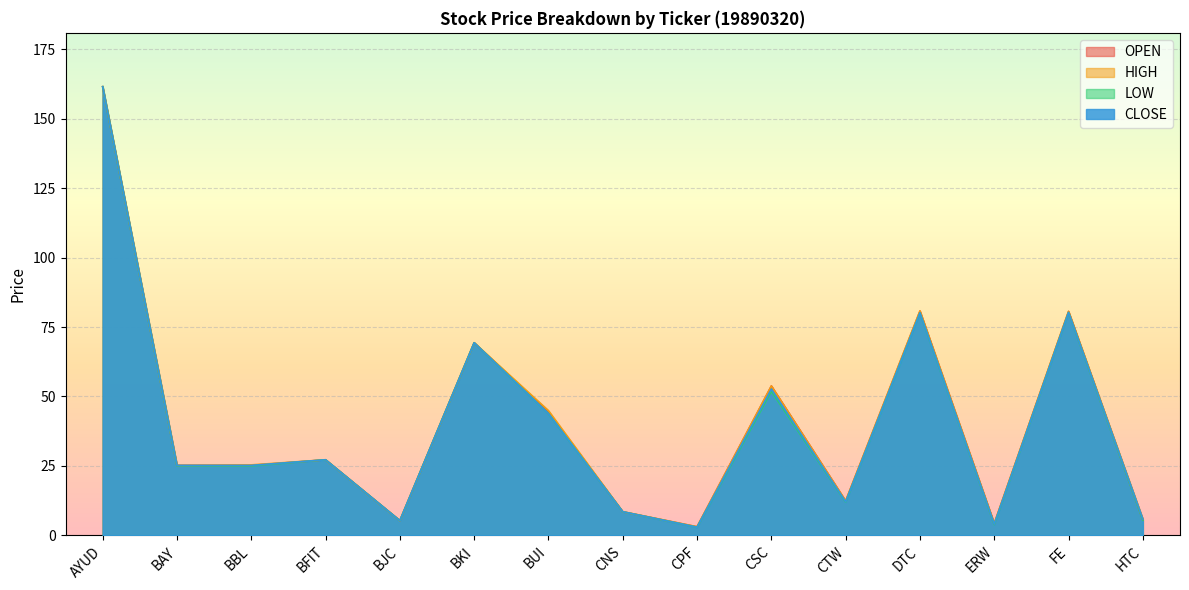

List the labels in order of LOW value, largest first.

AYUD, FE, DTC, BKI, CSC, BUI, BFIT, BAY, BBL, CTW, CNS, HTC, BJC, ERW, CPF